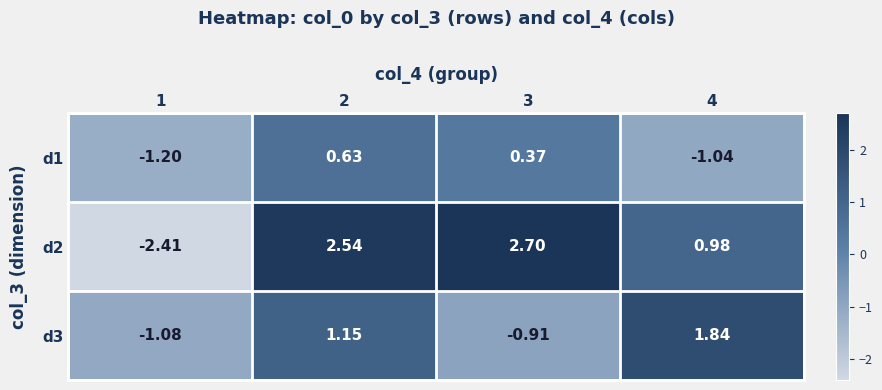

Is the value of d1 at 2 greater than the value of d2 at 2?

No